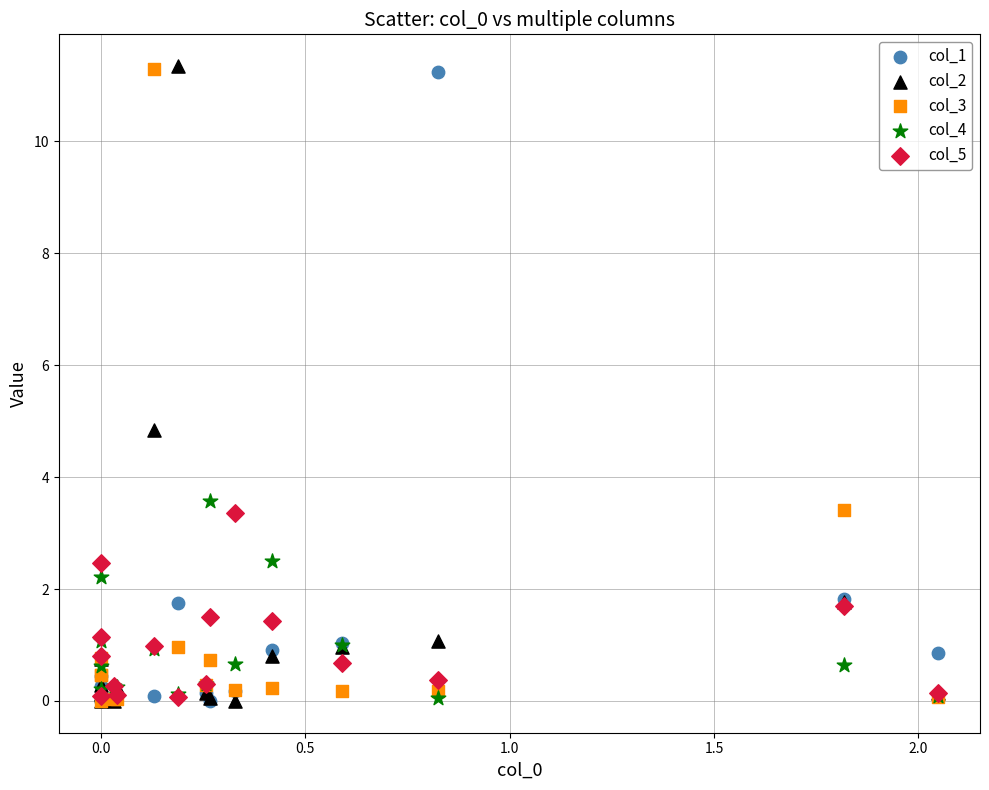

Across all series, what Y value is closest to 5?

4.8